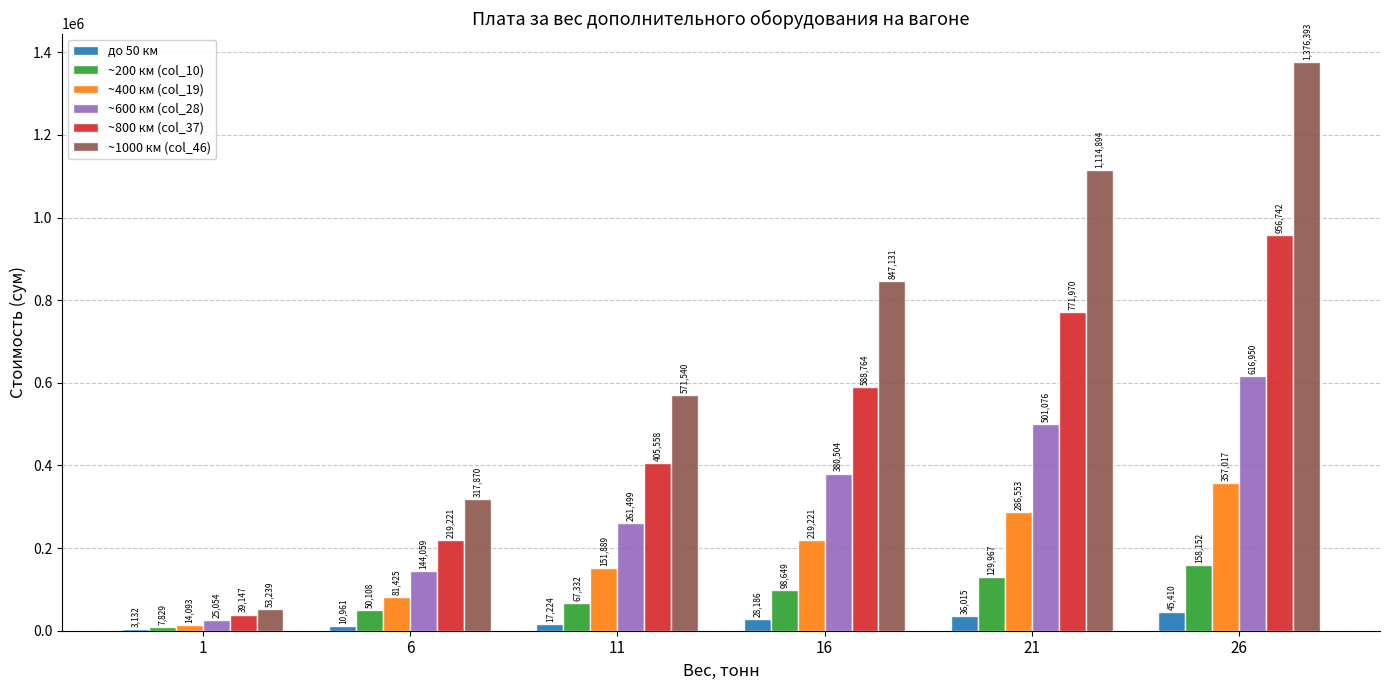

At which label is до 50 км closest to 24271?

16